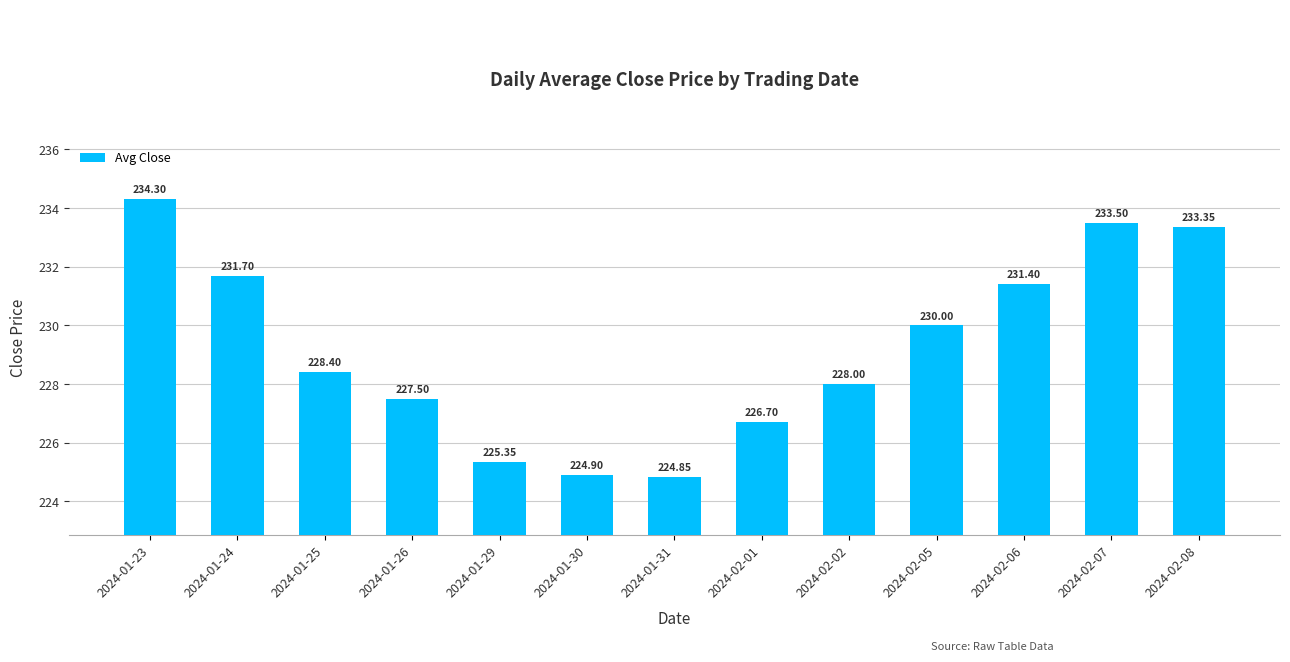

What position from the left is 2024-02-02?

9